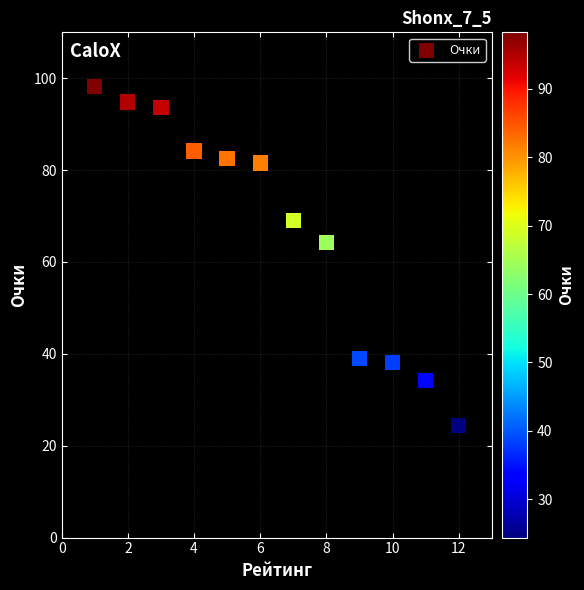

What Y value in the scatter plot is closest to 61?

64.3